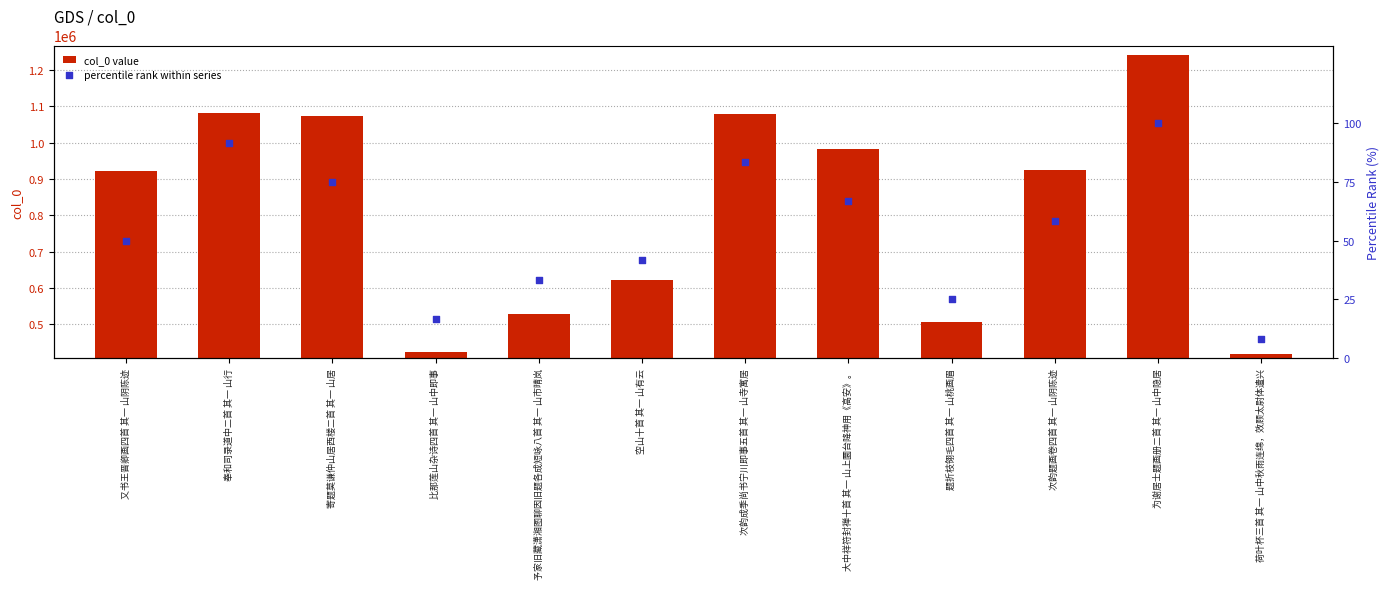

Which series has the widest spread of Y values?

col_0 value